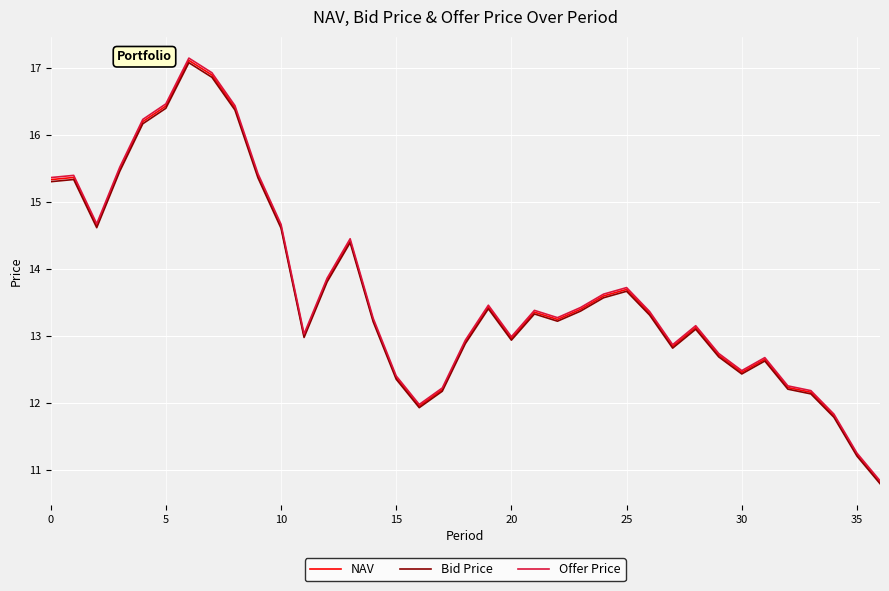

Which series has the largest range (max minus min)?

Offer Price